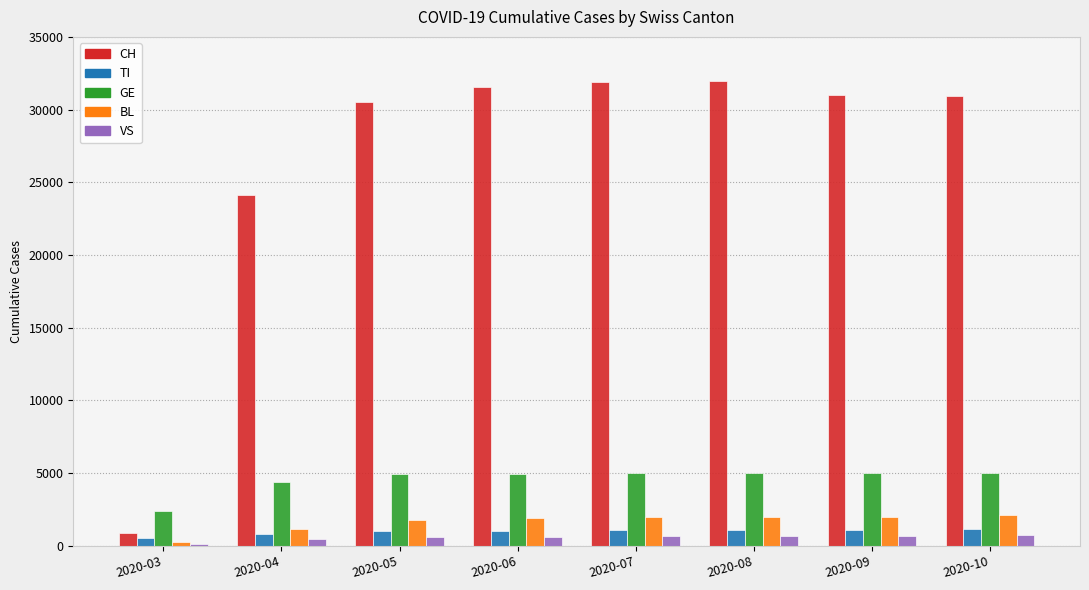

What is the total value across all series at 2020-10?

39966